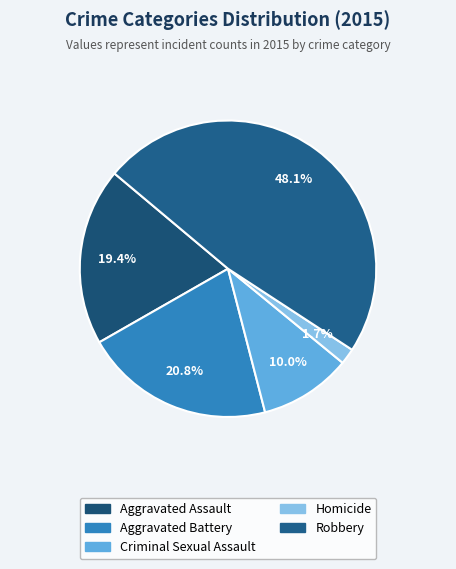

What is the smallest slice in the pie chart?

Homicide